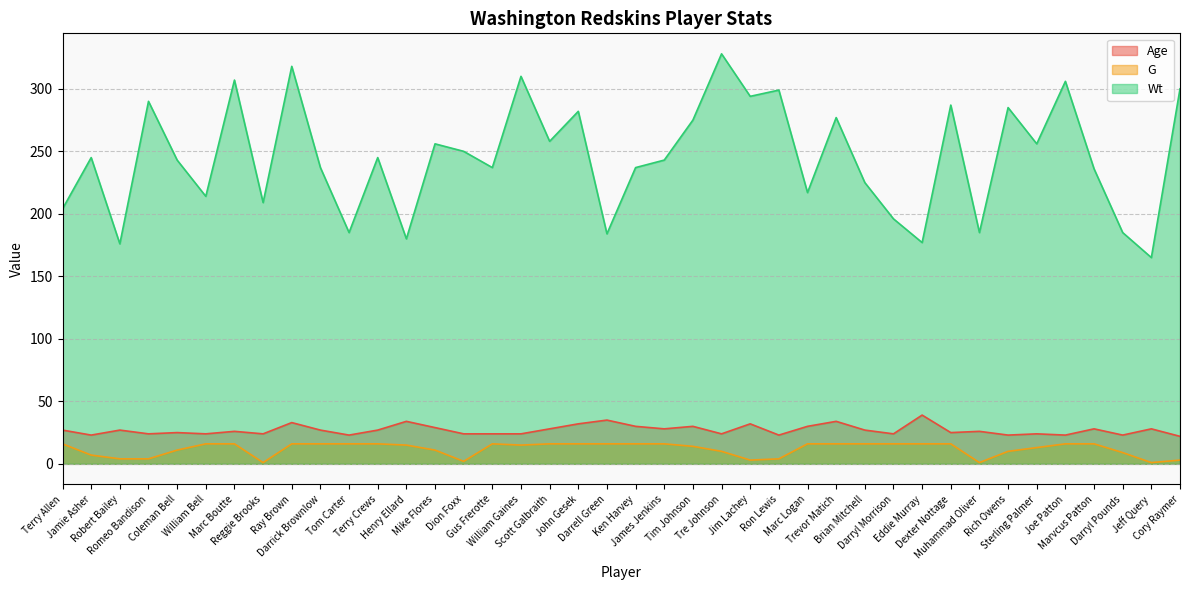

True or false: G has more than 2 interior local peaks.

False